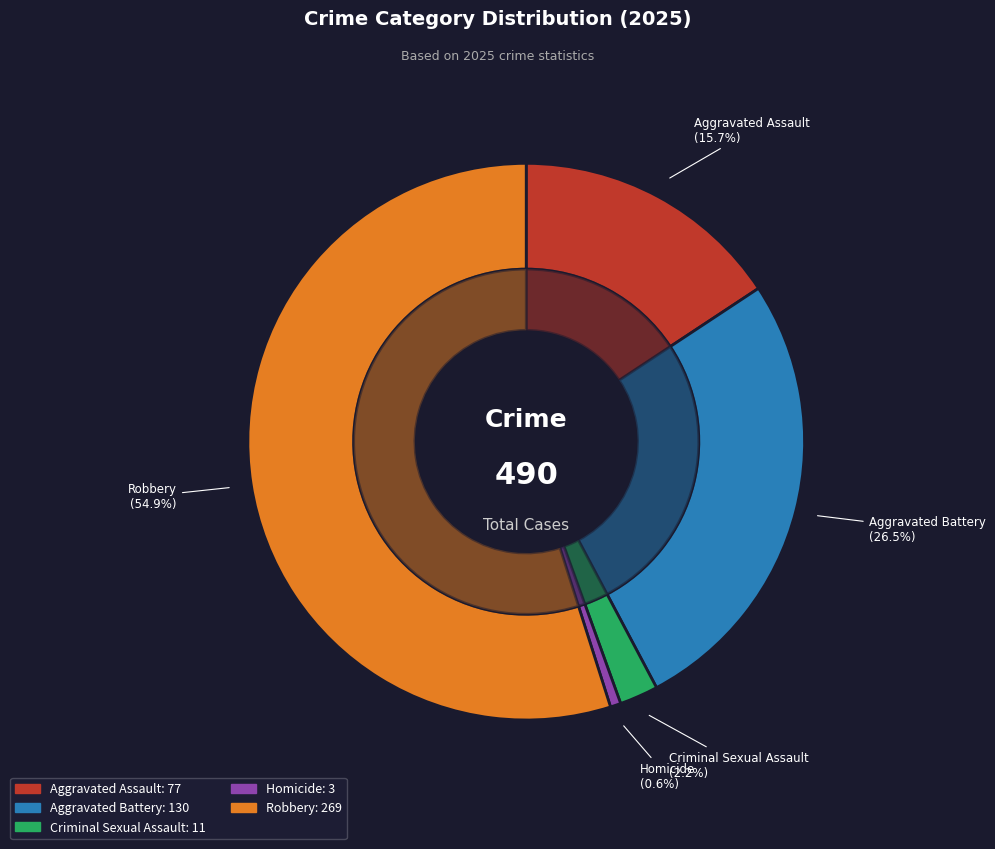

To the nearest percent, what is the average slice percentage?

20%